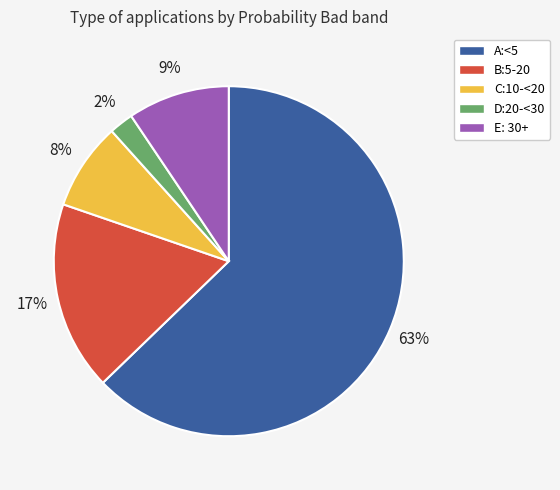

Does A:<5 account for over 50% of the chart?

Yes